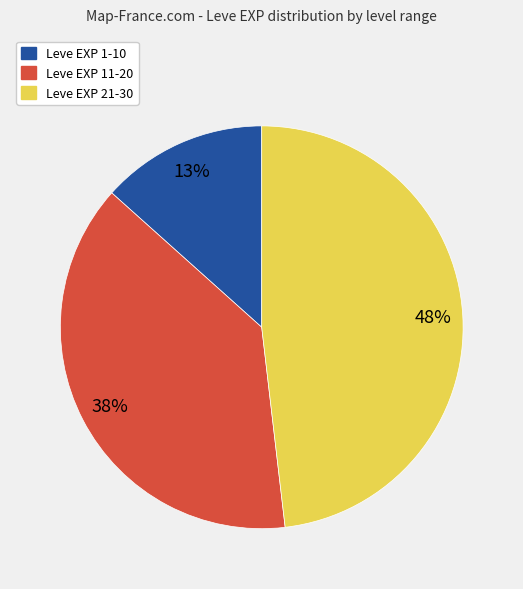

Does any single category account for the majority?

No